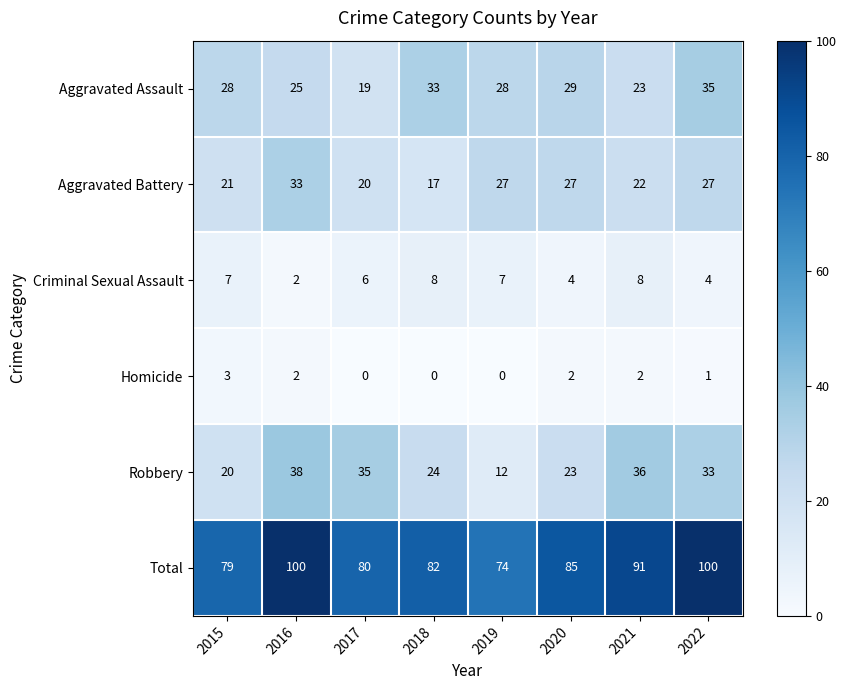

What is the approximate value of Criminal Sexual Assault at 2015?

7